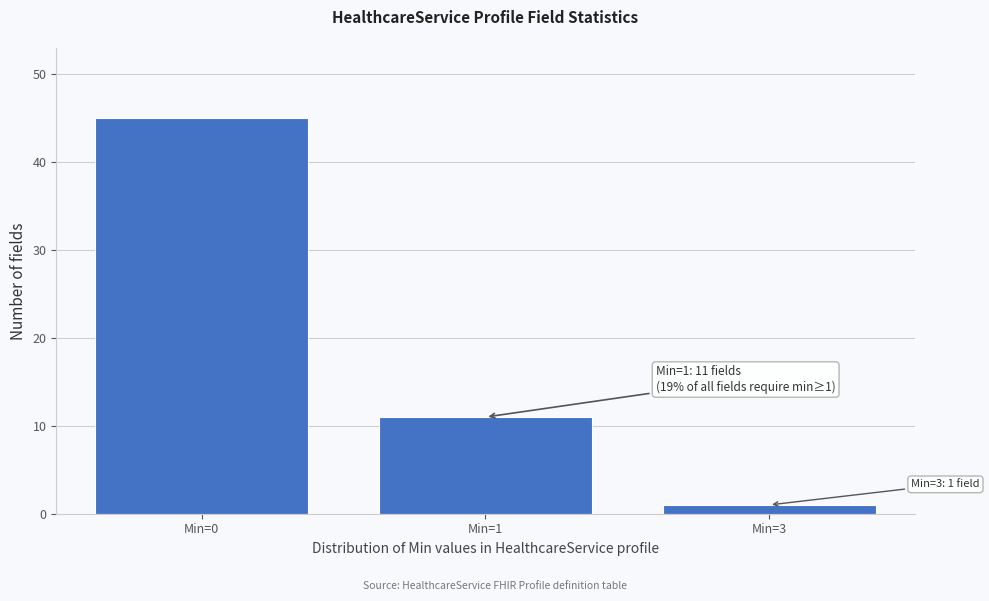

Reading left to right, transcribe all the data shown in this chart.

Min=0=45	Min=1=11	Min=3=1